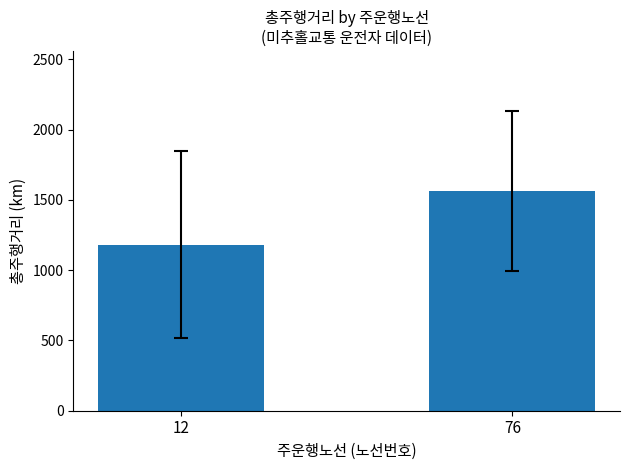

What is the difference between the values at 12 and 76?

382.3